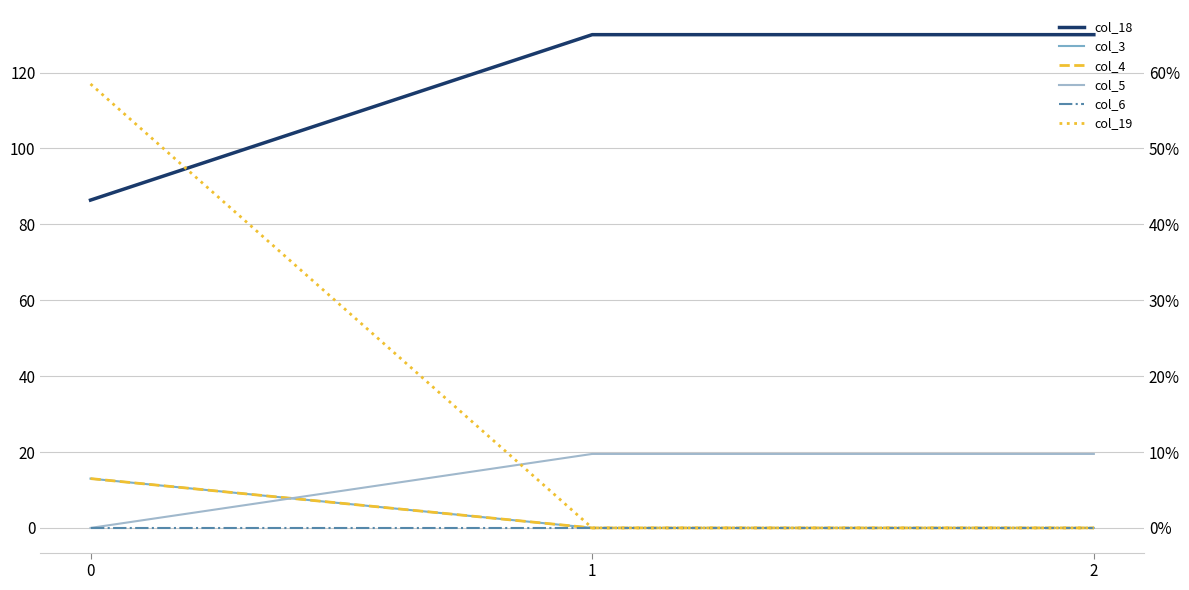

What are all the series names shown in the legend?

col_18, col_3, col_4, col_5, col_6, col_19